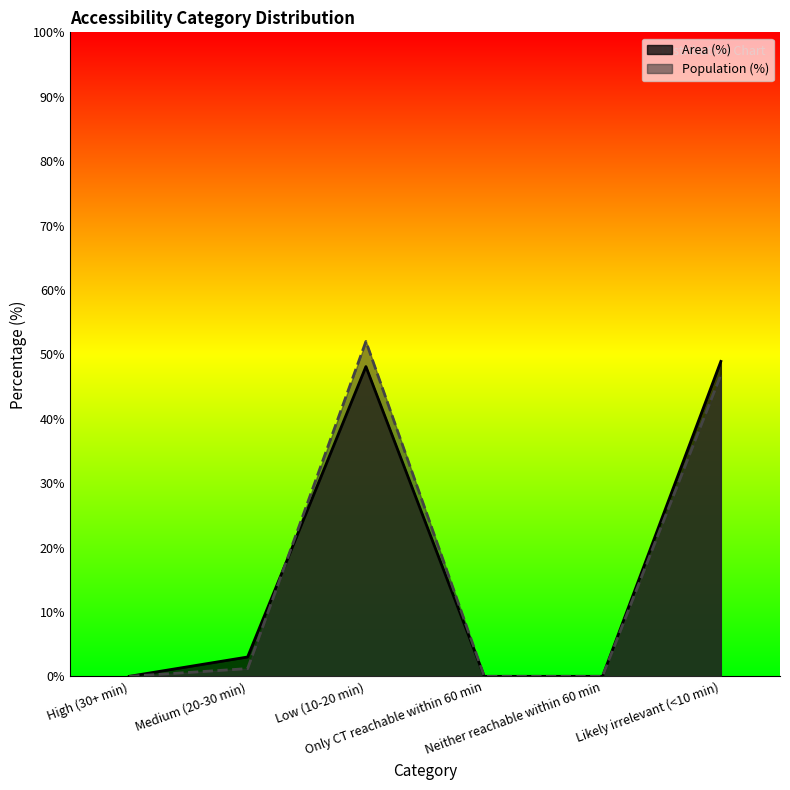

What are all the series names shown in the legend?

Area (%), Population (%)